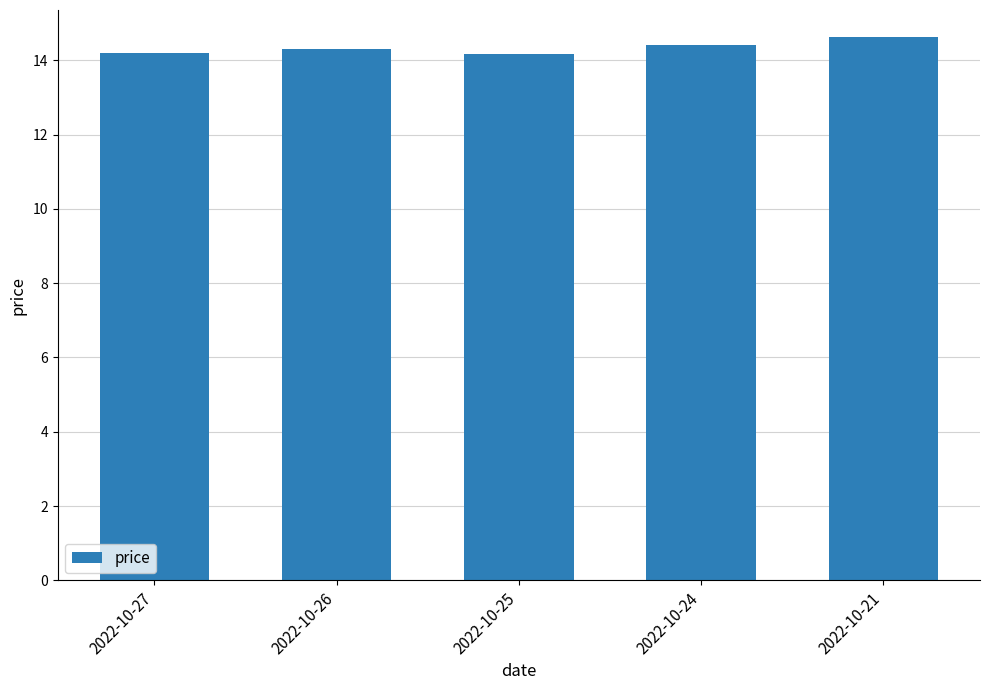

The value at 2022-10-21 is 9.2. True or false?

False